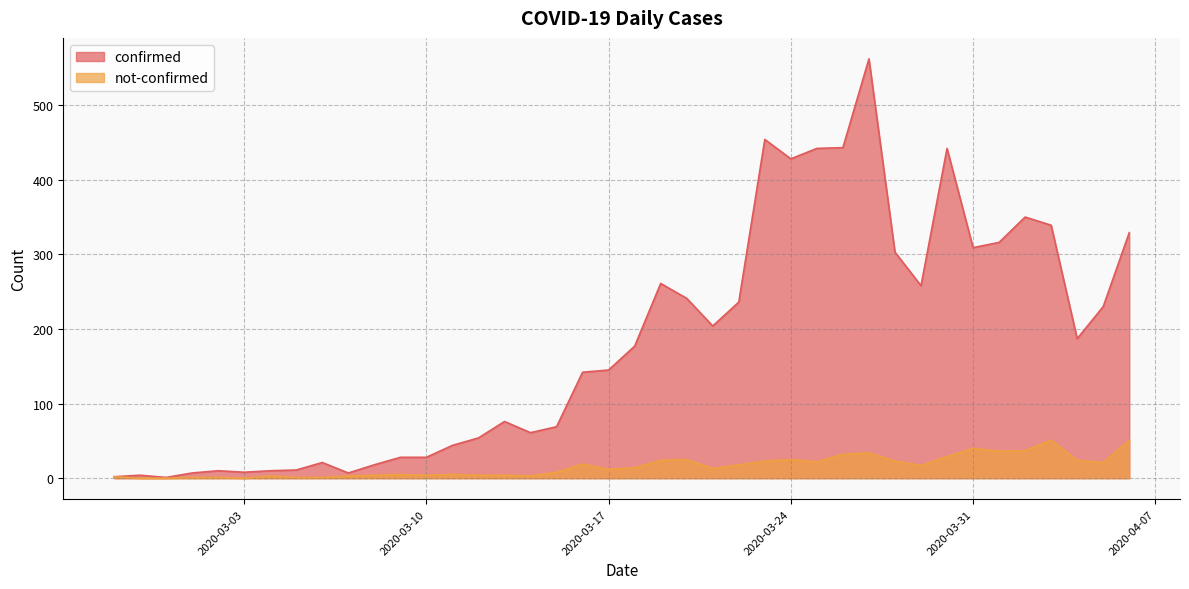

Reading left to right, what are all the values shown in this chart?

confirmed: 2020-02-27=2	2020-02-28=4	2020-02-29=1	2020-03-01=7	2020-03-02=10	2020-03-03=8	2020-03-04=10	2020-03-05=11	2020-03-06=21	2020-03-07=7	2020-03-08=18	2020-03-09=28	2020-03-10=28	2020-03-11=44	2020-03-12=54	2020-03-13=76	2020-03-14=61	2020-03-15=69	2020-03-16=142	2020-03-17=145	2020-03-18=177	2020-03-19=261	2020-03-20=241	2020-03-21=204	2020-03-22=236	2020-03-23=454	2020-03-24=428	2020-03-25=442	2020-03-26=443	2020-03-27=562	2020-03-28=303	2020-03-29=258	2020-03-30=442	2020-03-31=309	2020-04-01=316	2020-04-02=350	2020-04-03=339	2020-04-04=187	2020-04-05=230	2020-04-06=329
not-confirmed: 2020-02-27=2	2020-02-28=0	2020-02-29=0	2020-03-01=1	2020-03-02=1	2020-03-03=0	2020-03-04=3	2020-03-05=1	2020-03-06=1	2020-03-07=3	2020-03-08=4	2020-03-09=5	2020-03-10=4	2020-03-11=5	2020-03-12=4	2020-03-13=4	2020-03-14=3	2020-03-15=8	2020-03-16=19	2020-03-17=12	2020-03-18=14	2020-03-19=24	2020-03-20=25	2020-03-21=13	2020-03-22=18	2020-03-23=23	2020-03-24=25	2020-03-25=22	2020-03-26=32	2020-03-27=34	2020-03-28=23	2020-03-29=17	2020-03-30=29	2020-03-31=40	2020-04-01=36	2020-04-02=37	2020-04-03=51	2020-04-04=24	2020-04-05=21	2020-04-06=51